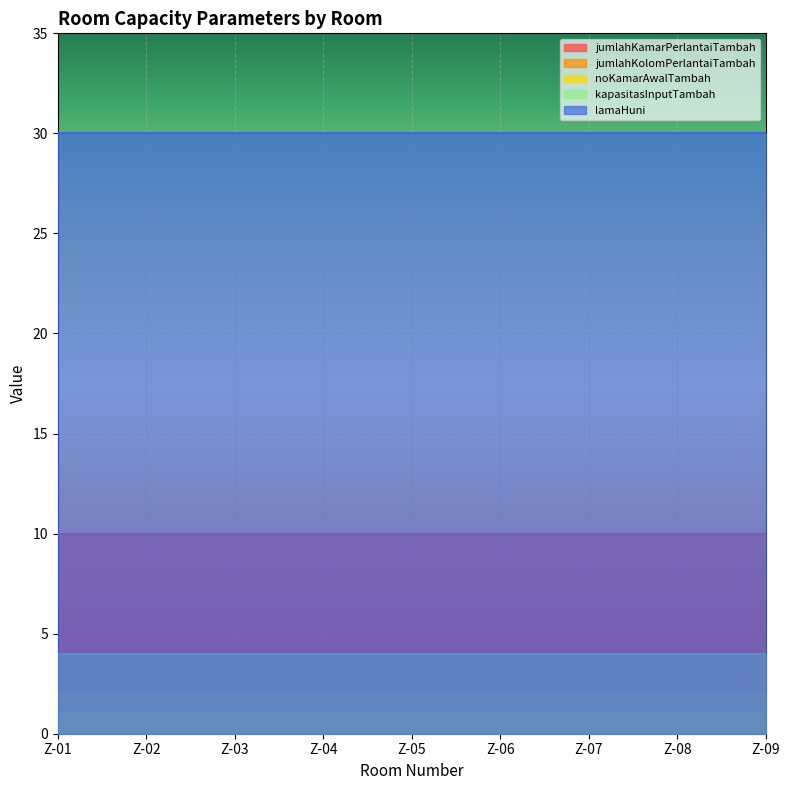

The kapasitasInputTambah series shows 4 at Z-04. True or false?

True